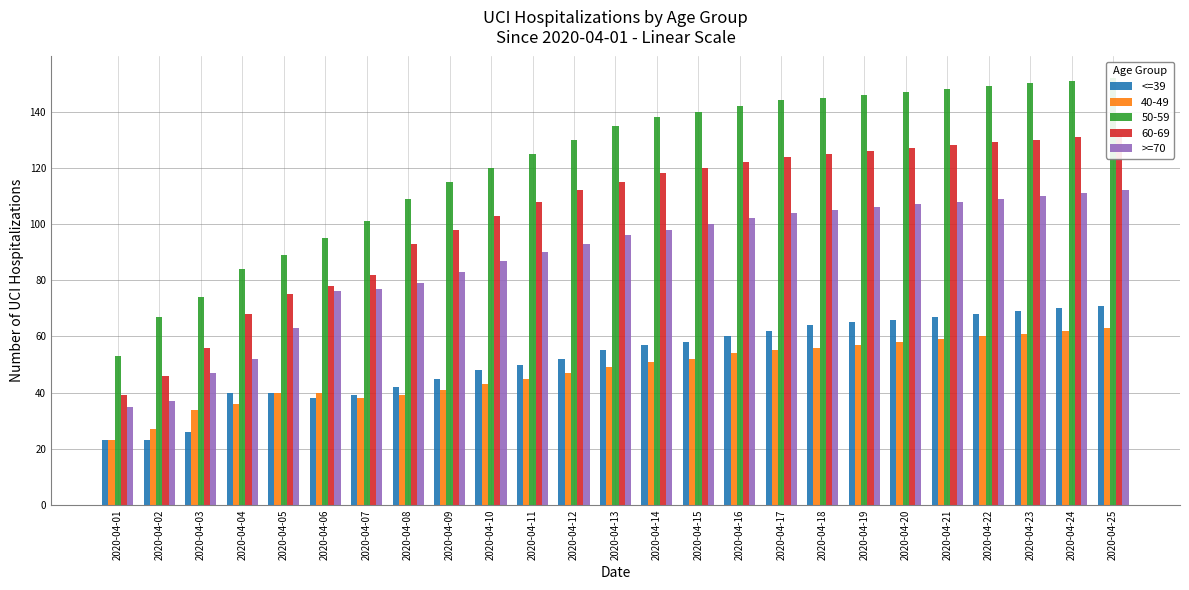

What is the average value of the <=39 series?

52